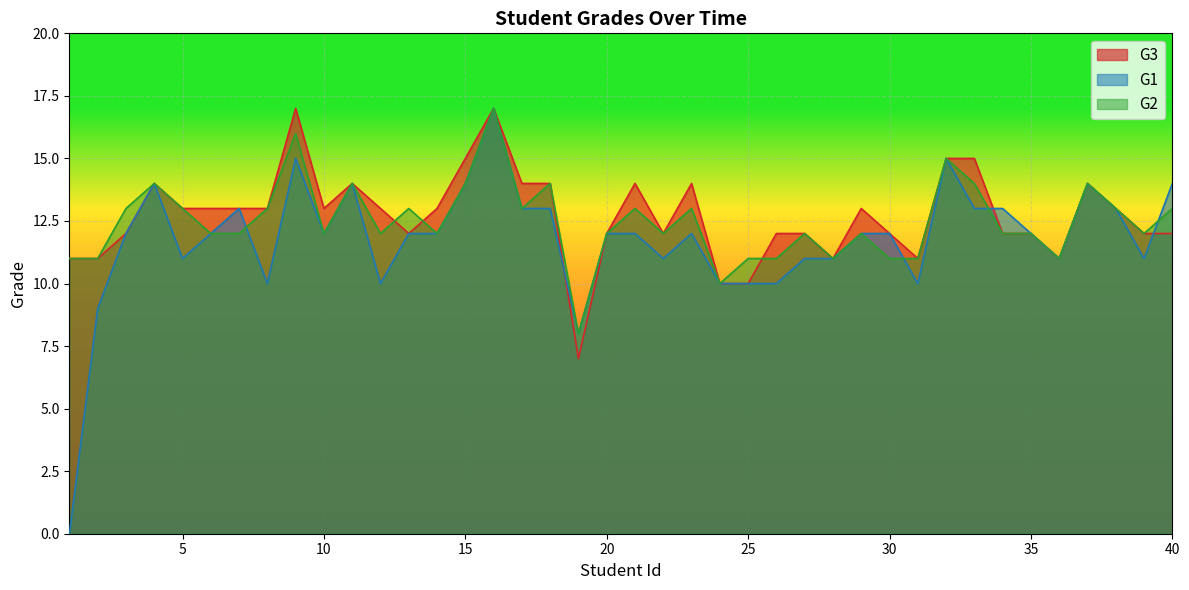

What is the minimum value for G2?

8